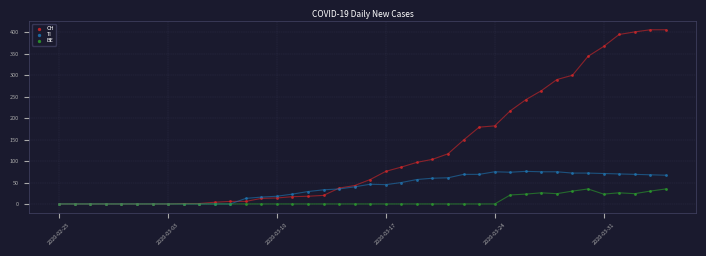

In the CH series, what Y value is closest to 203?

217